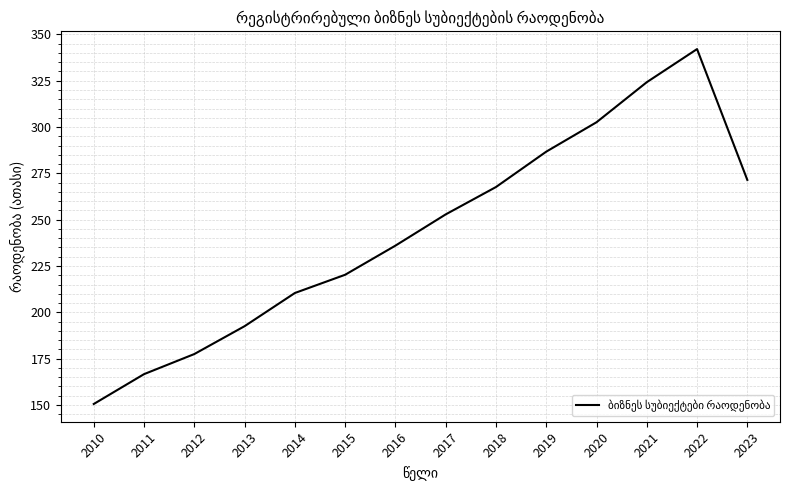

What is the minimum value shown in the chart?

150.5